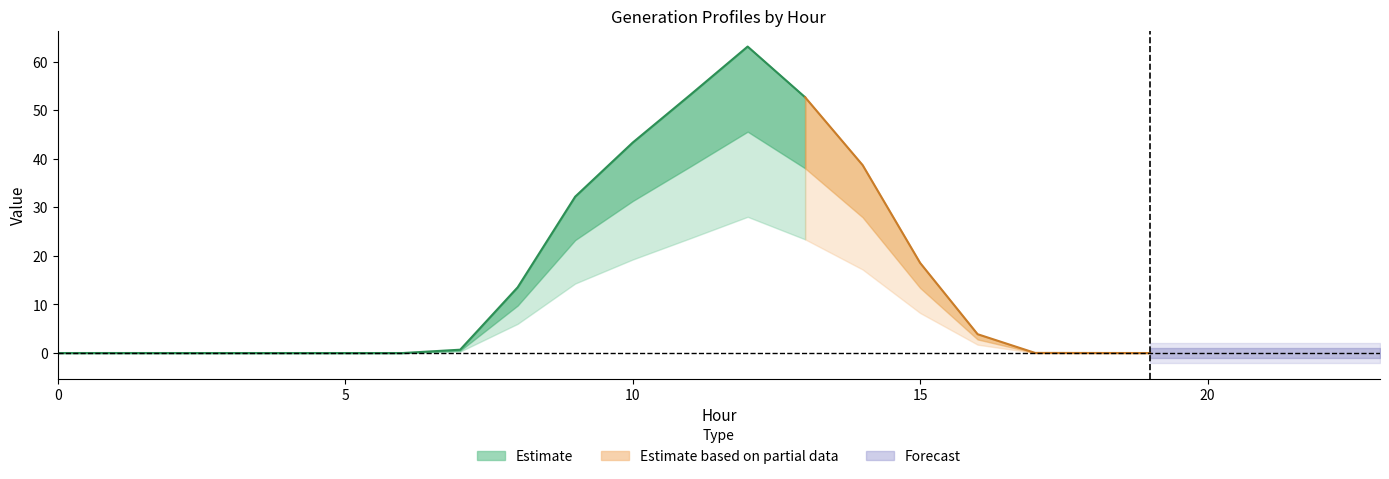

Between 20 and 21, which is larger?

20